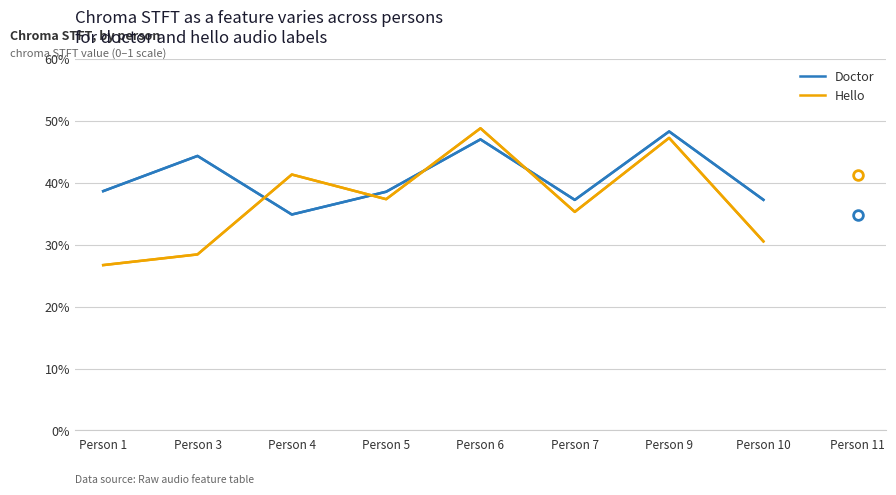

Rank the categories by Doctor value from lowest to highest.

Person 4, Person 7, Person 10, Person 5, Person 1, Person 3, Person 6, Person 9